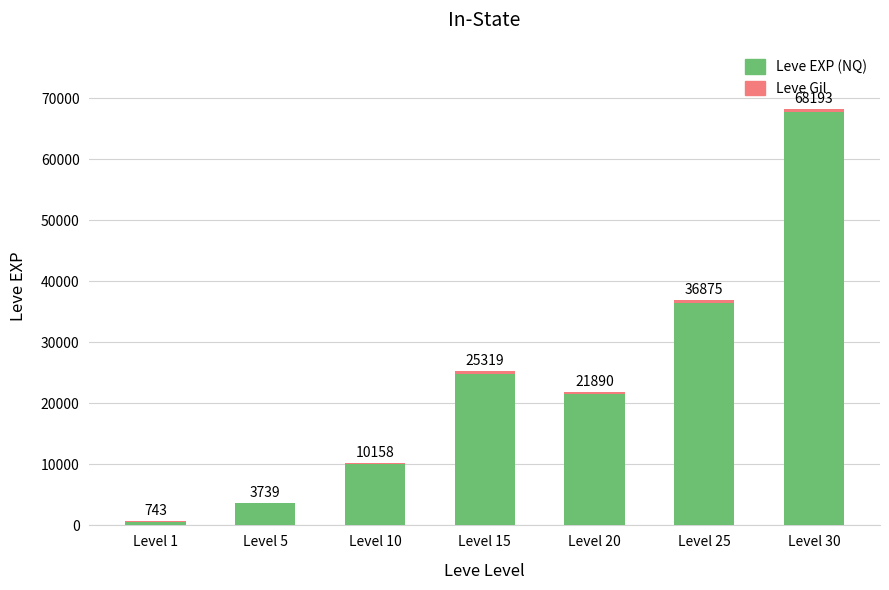

Is it true that Leve Gil equals 290 at Level 20?

True